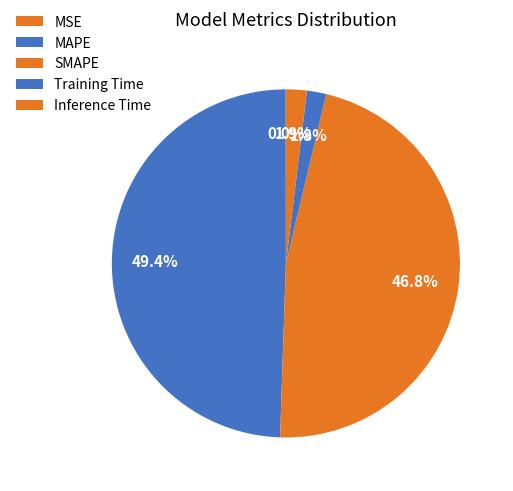

To the nearest percent, what percentage of the pie is Inference Time?

2%